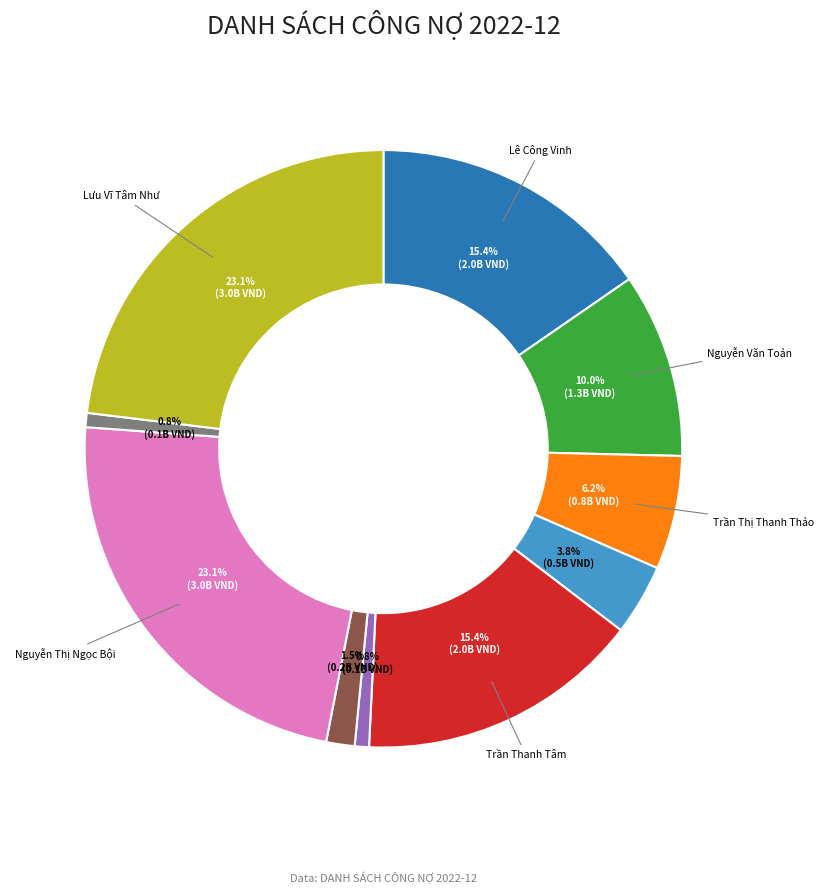

Is there any slice that represents more than half of the pie?

No